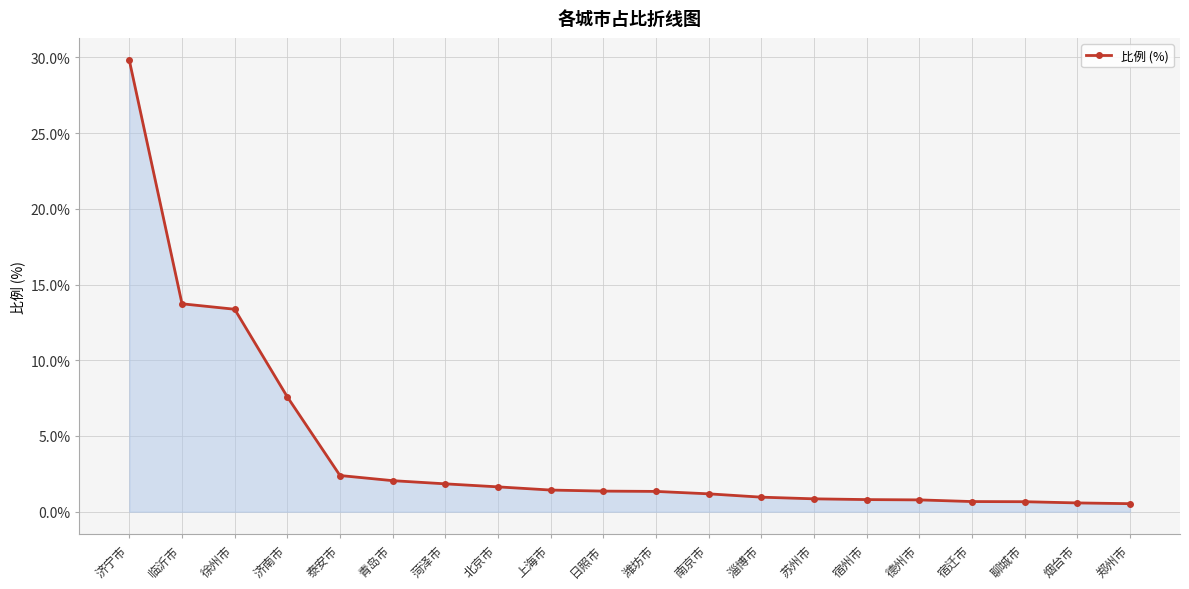

What is the difference between the maximum and minimum values?

29.3